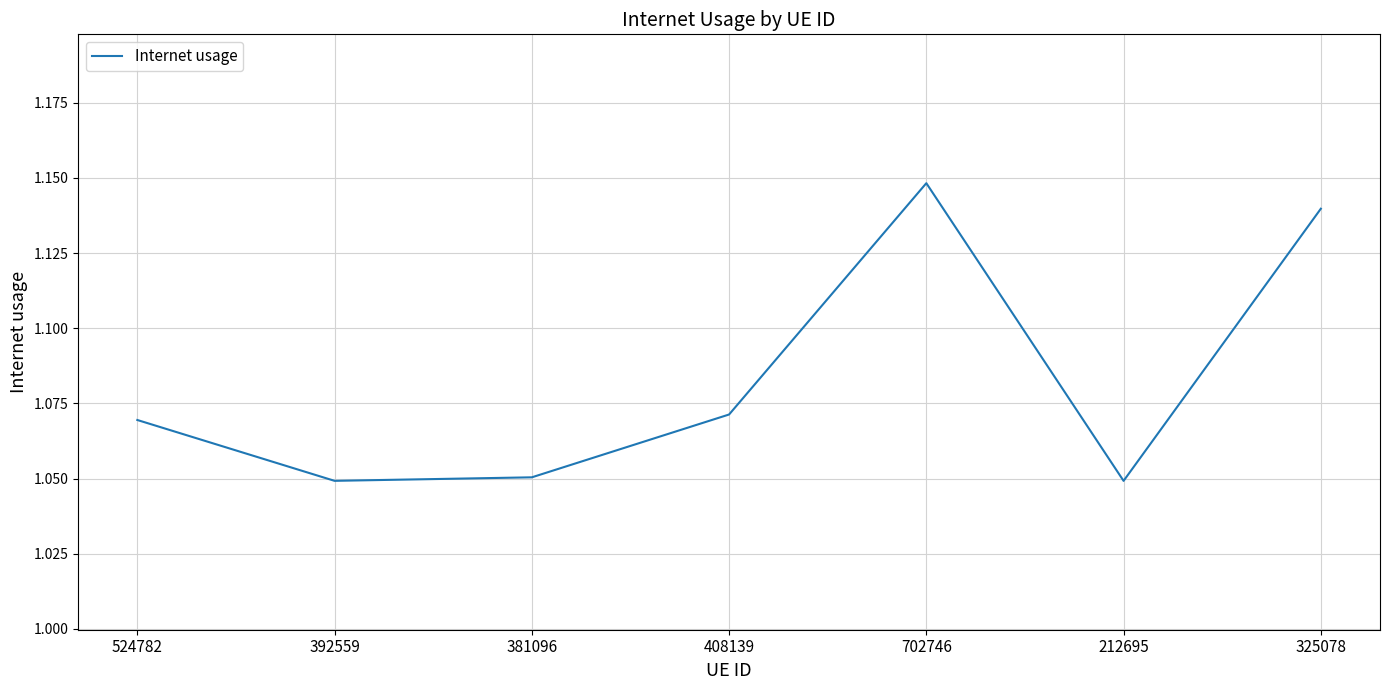

Which label corresponds to the largest value in the chart?

702746